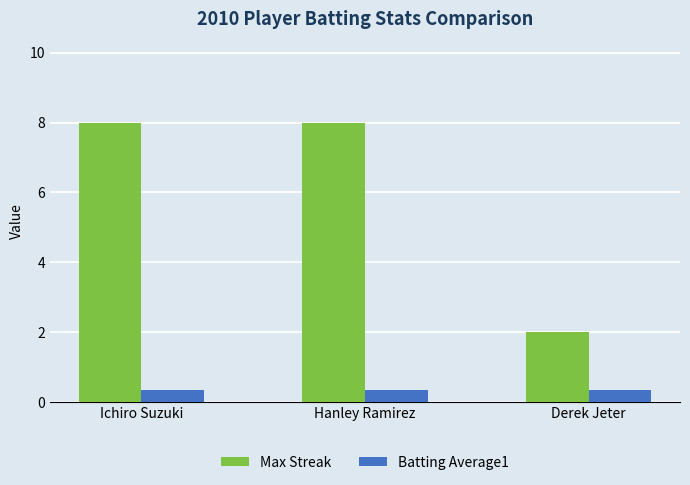

What position from the right is Hanley Ramirez?

2